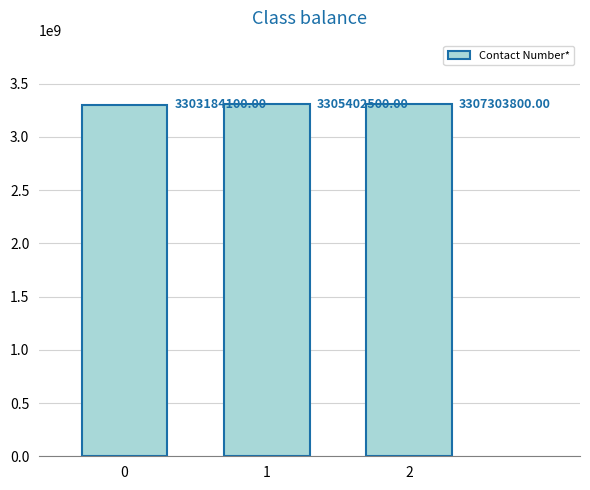

Count the number of data series in this chart.

1